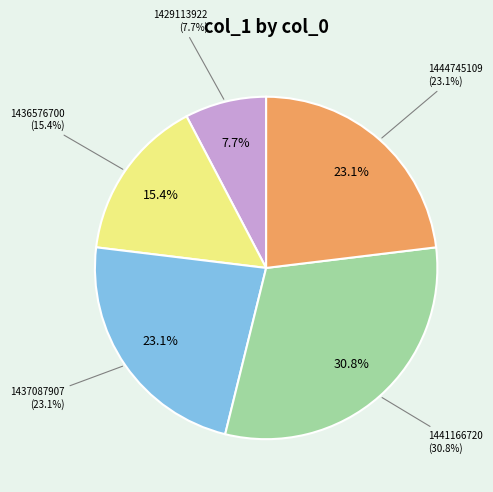

Is there a majority slice in this chart?

No